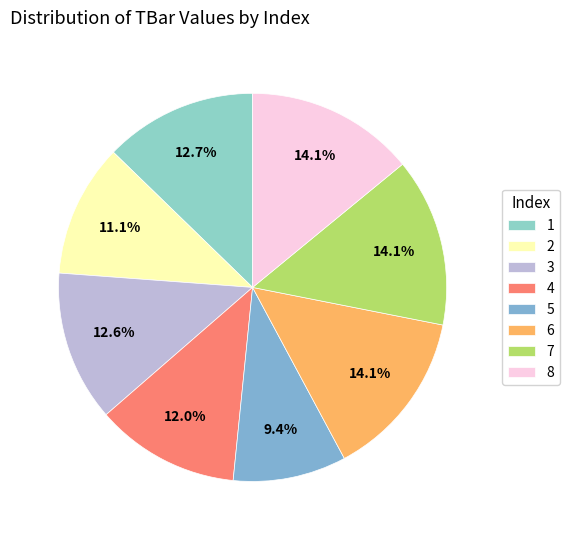

Is it true that 1 is 4% of the pie?

False